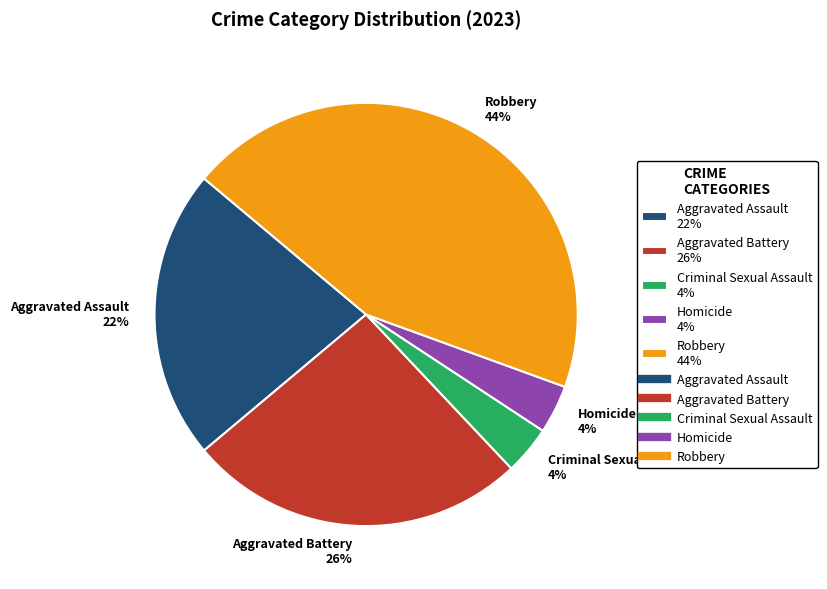

To the nearest percent, what is the difference between the Aggravated Battery and Aggravated Assault slice percentages?

4%